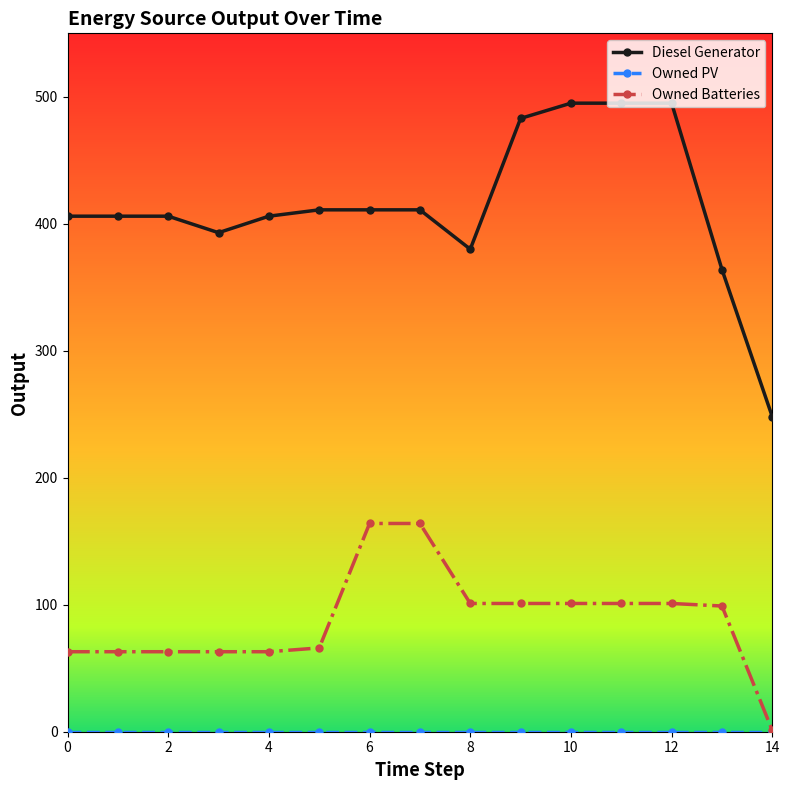

What is the maximum value shown in the chart?

495